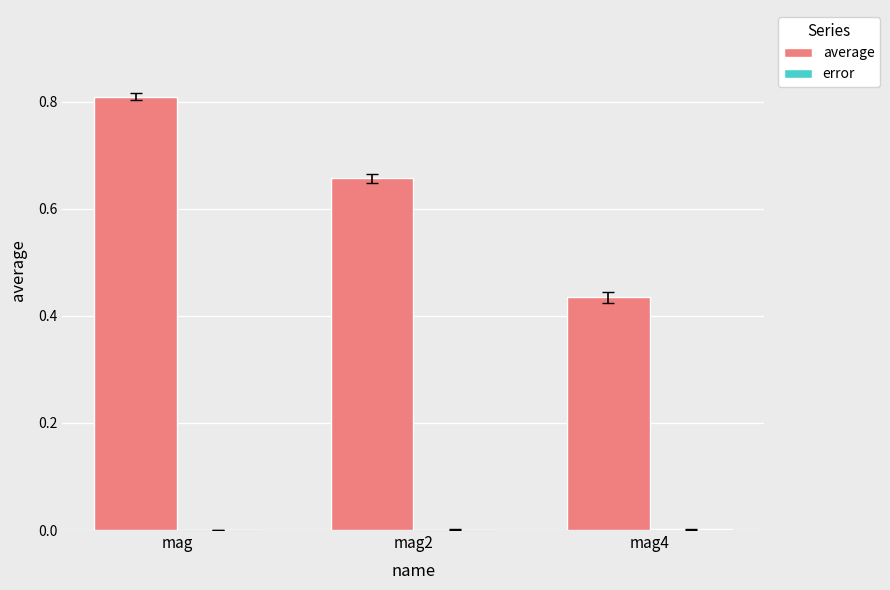

At which category is the sum across all series the highest?

mag